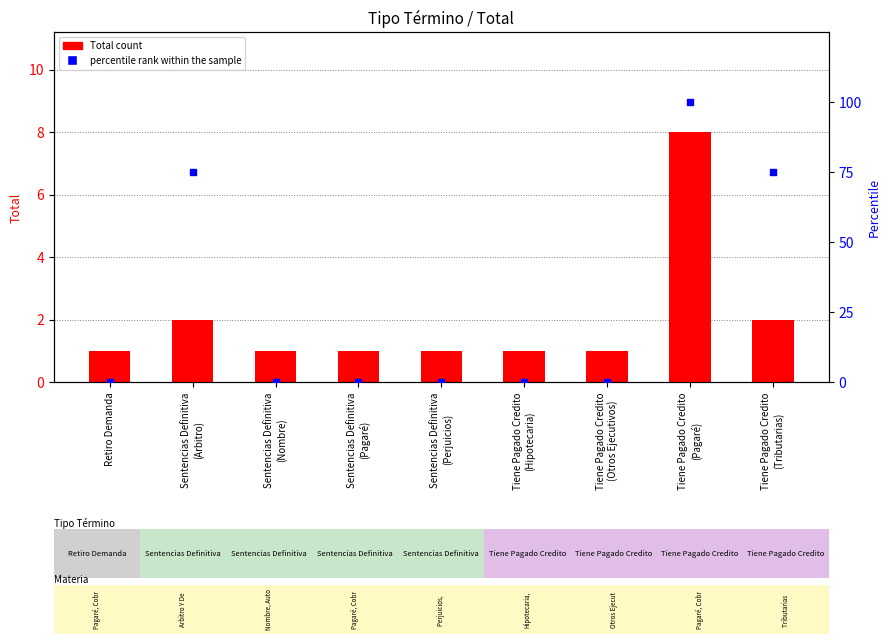

What is the total value across all series at Sentencias Definitiva
(Pagaré)?

1